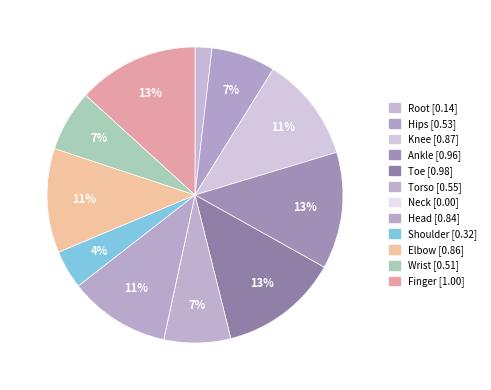

What is the smallest slice in the pie chart?

Neck